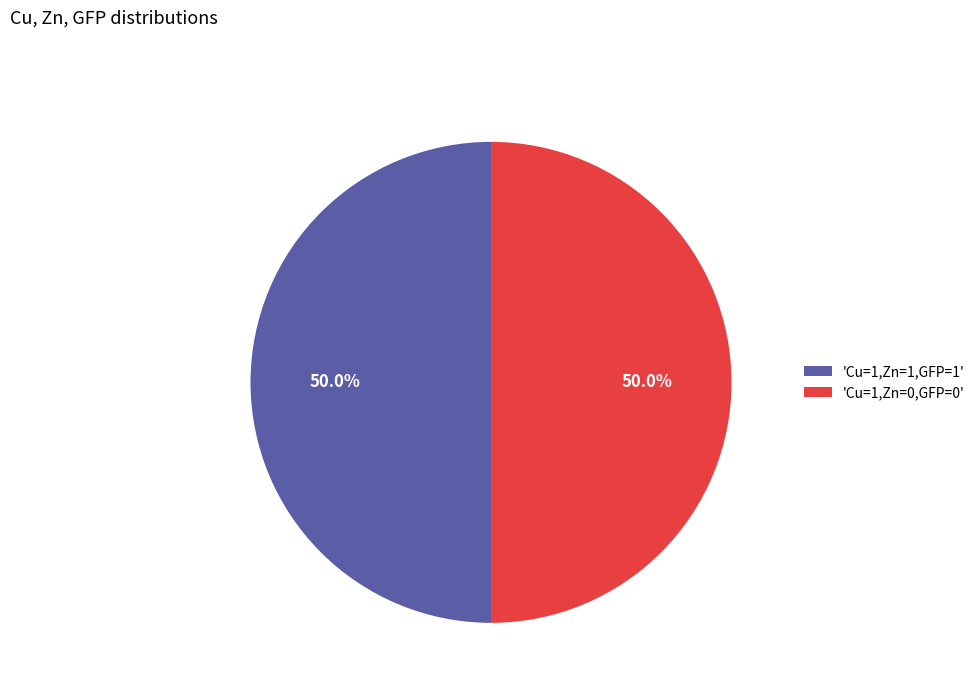

What is the ratio of the value at 'Cu=1,Zn=1,GFP=1' to the value at 'Cu=1,Zn=0,GFP=0'?

1.0